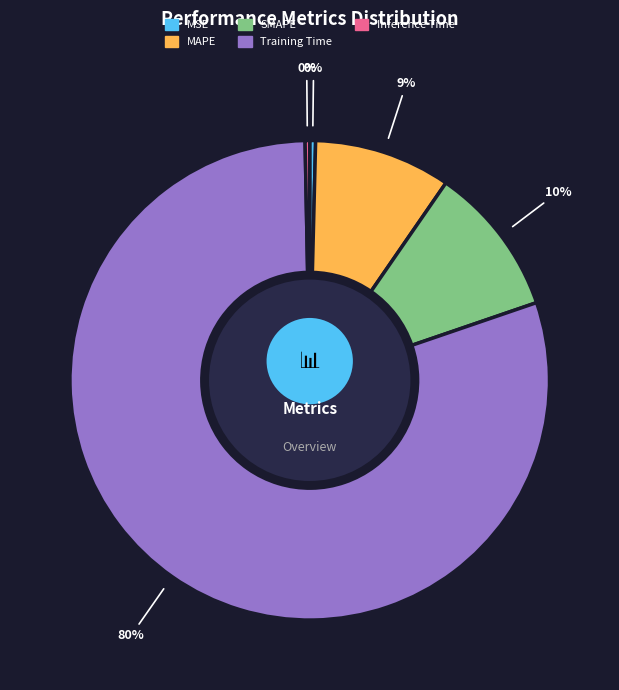

What is the smallest slice in the pie chart?

Inference Time